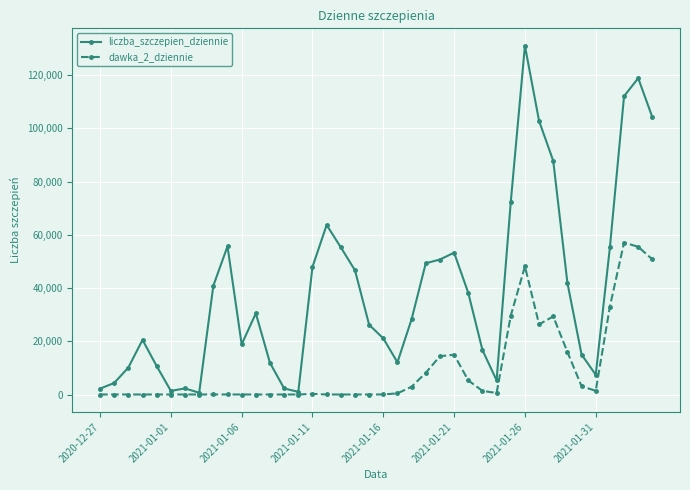

Rank the series by their maximum value, from highest to lowest.

liczba_szczepien_dziennie, dawka_2_dziennie